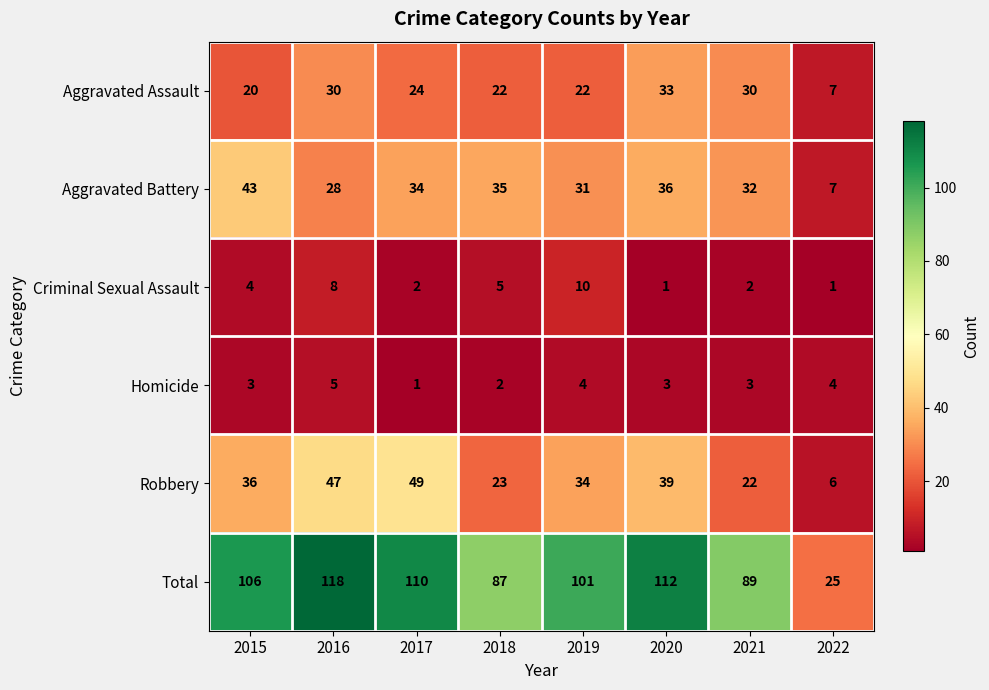

What is the approximate value of Total at 2018, to the nearest 5?

85